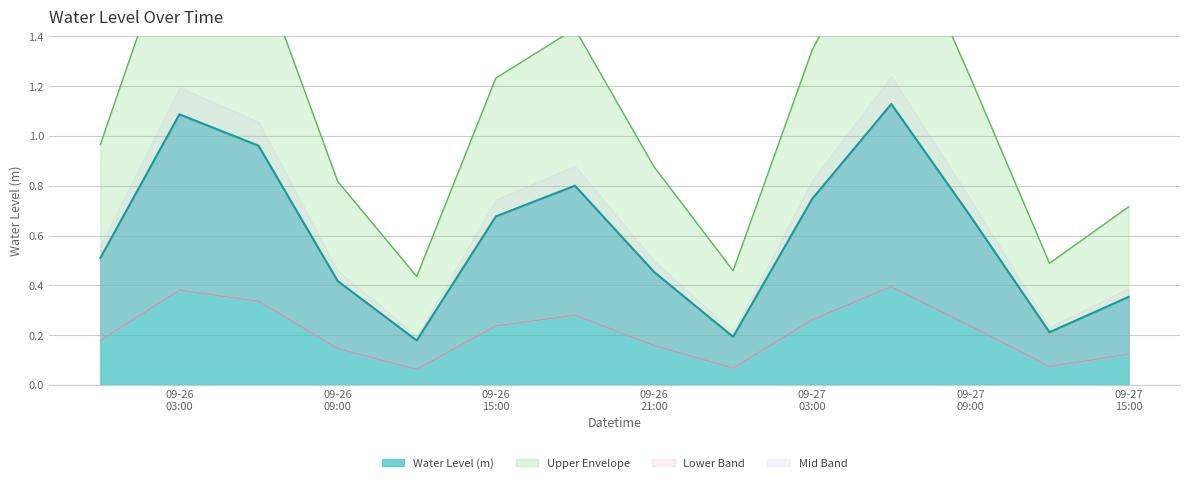

Where is the data nearest to the value 0?

2024-09-26 12:00:00